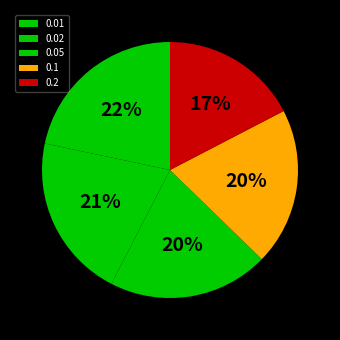

To the nearest percent, what is the difference between the 0.01 and 0.1 slice percentages?

2%